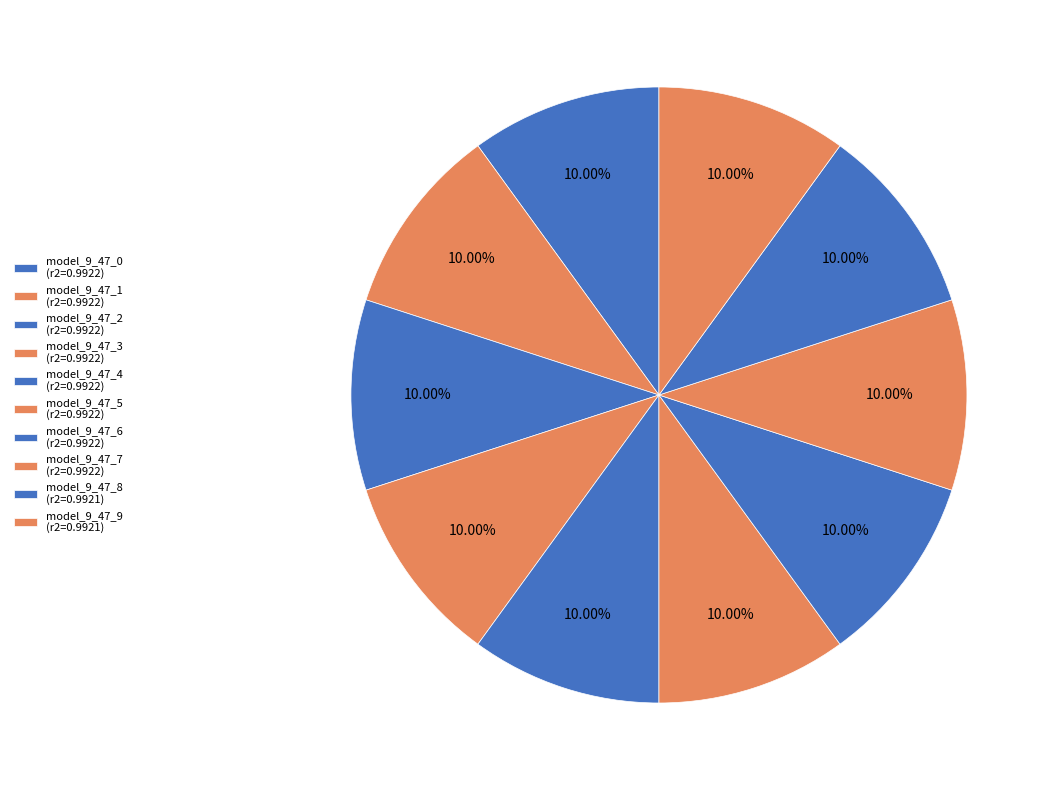

How many segments does this pie chart have?

10